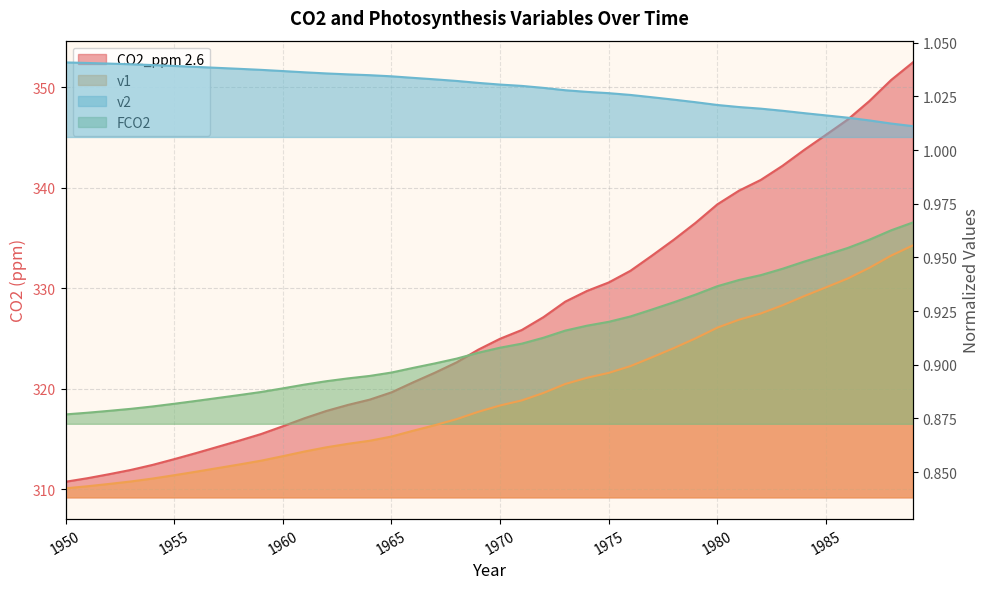

What is the difference between the maximum and second lowest values in the v1 series?

0.1